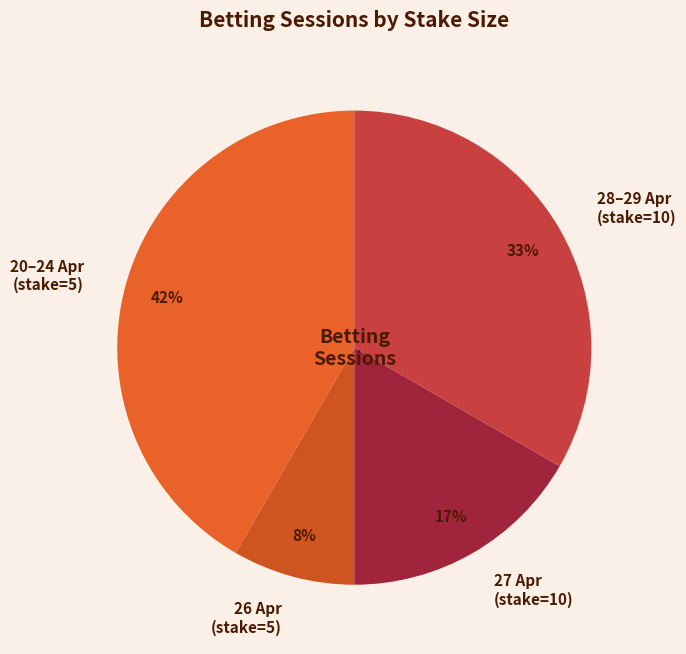

Rank the categories by value from lowest to highest.

26 Apr (stake=5), 27 Apr (stake=10), 28–29 Apr (stake=10), 20–24 Apr (stake=5)